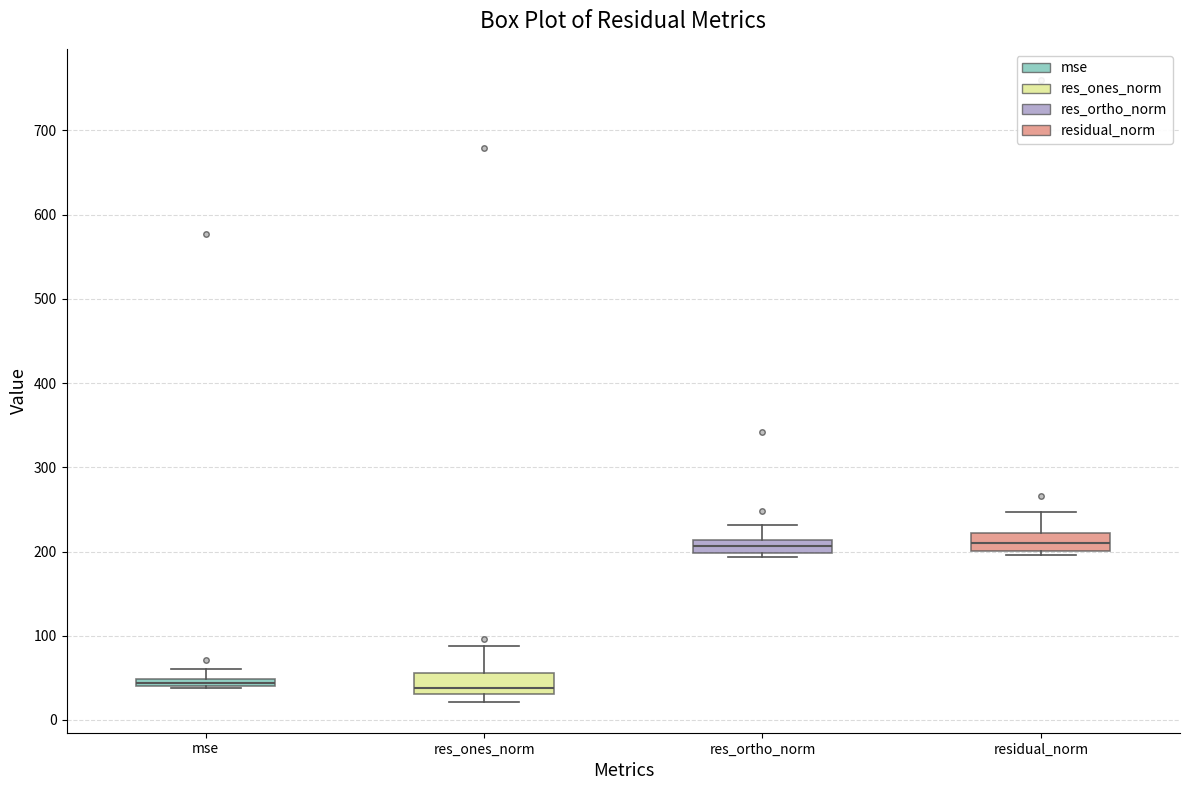

Where does the upper whisker of the box for mse end on the y-axis? The values are not printed on the chart, so give them approximately, as read against the axis.

60